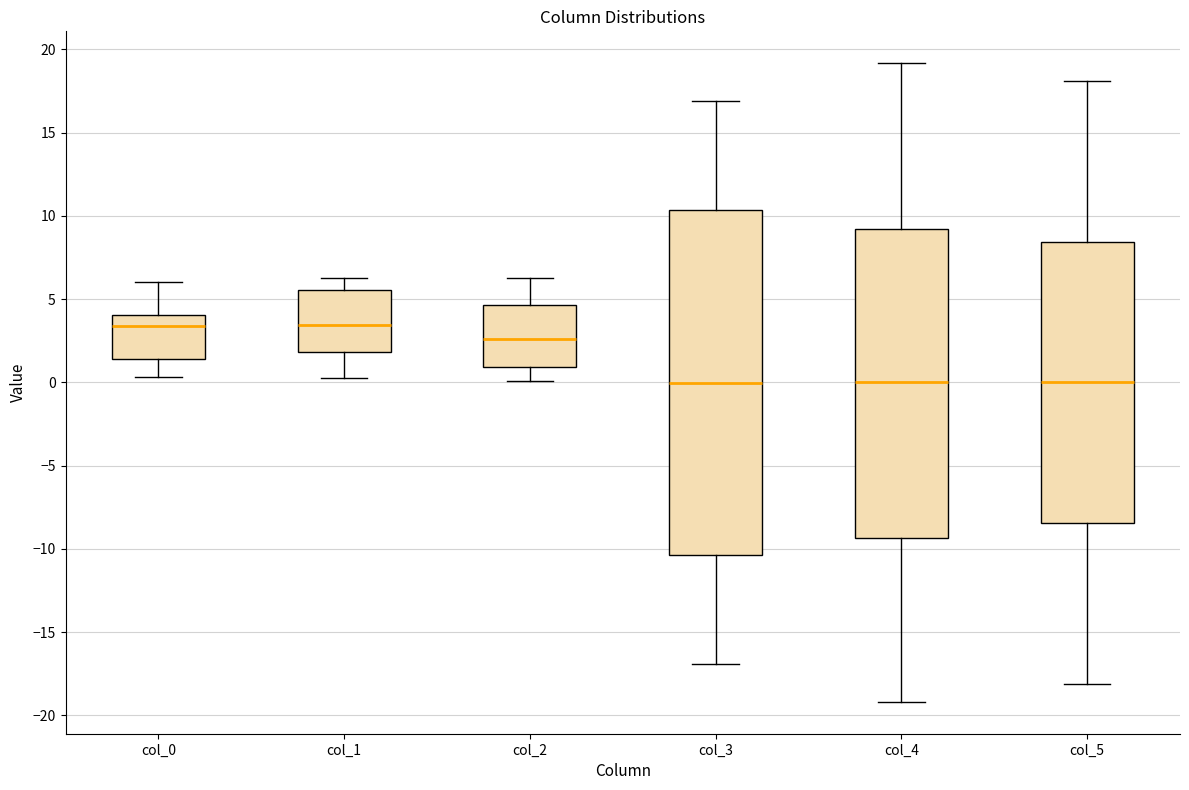

Reading left to right, transcribe this box plot: for each box, give where its median line is, the range the box spans, and where its two whiskers end, as read against the y-axis. The values are not printed on the chart, so give them approximately, as read against the axis.

col_0: median 3.5, box 1.5 to 4.0, whiskers 0.5 to 6.0
col_1: median 3.5, box 2.0 to 5.5, whiskers 0.5 to 6.5
col_2: median 2.5, box 1.0 to 4.5, whiskers 0.0 to 6.5
col_3: median 0.0, box -10.5 to 10.5, whiskers -17.0 to 17.0
col_4: median 0.0, box -9.5 to 9.0, whiskers -19.0 to 19.0
col_5: median 0.0, box -8.5 to 8.5, whiskers -18.0 to 18.0